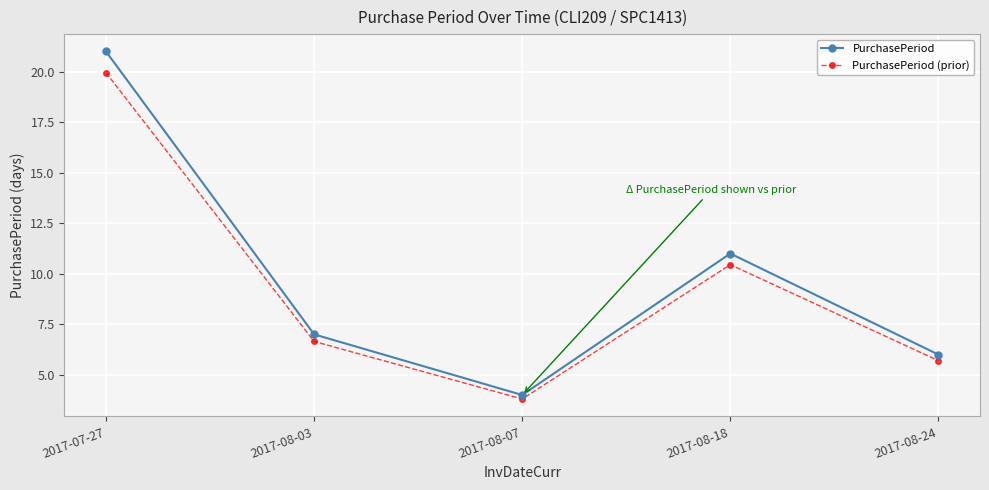

True or false: PurchasePeriod and PurchasePeriod (prior) intersect in this chart.

False